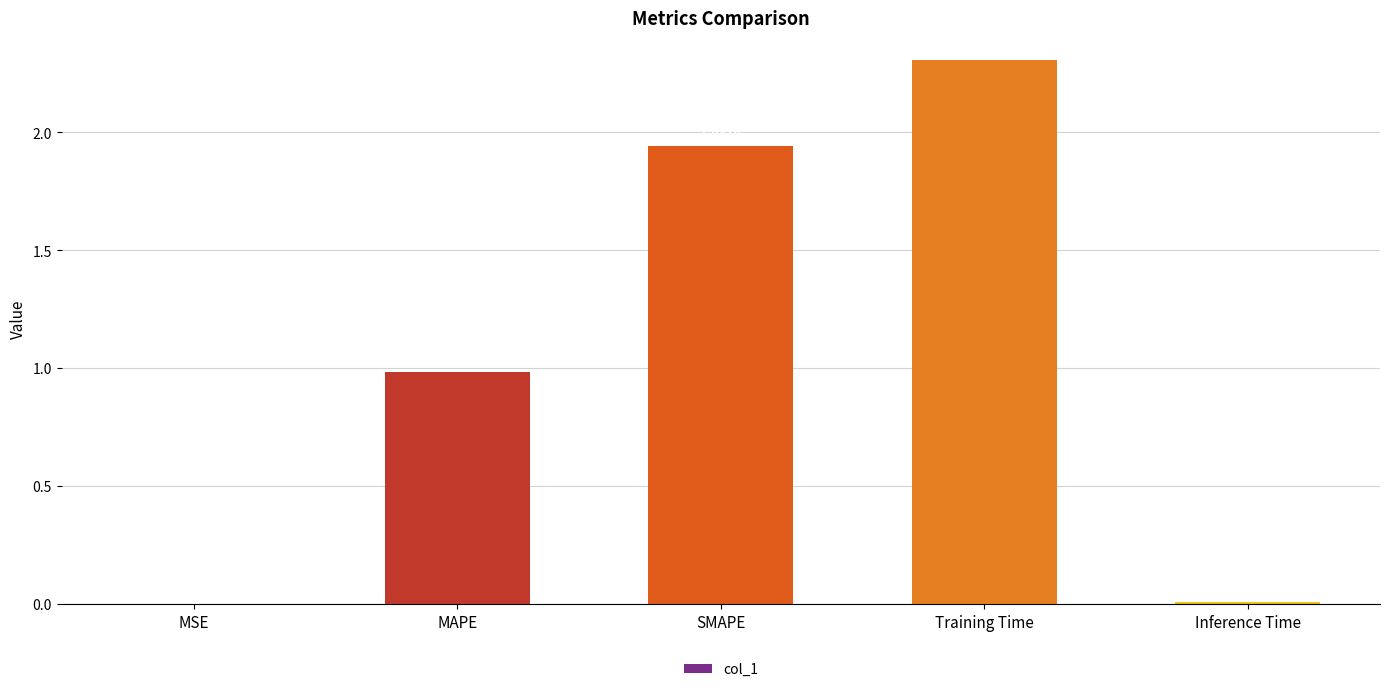

What is the maximum value shown in the chart?

2.3